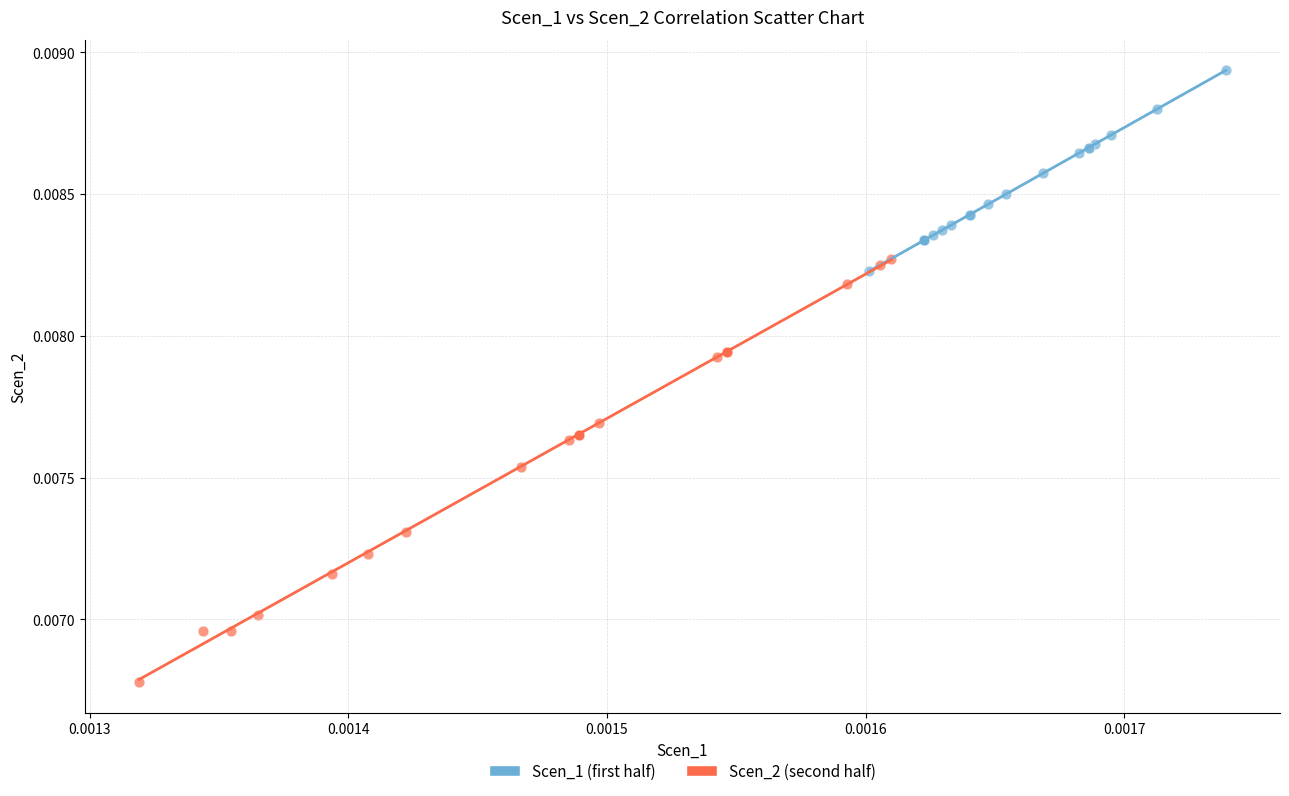

Which series contains the lowest Y value?

Scen_2 (second half)